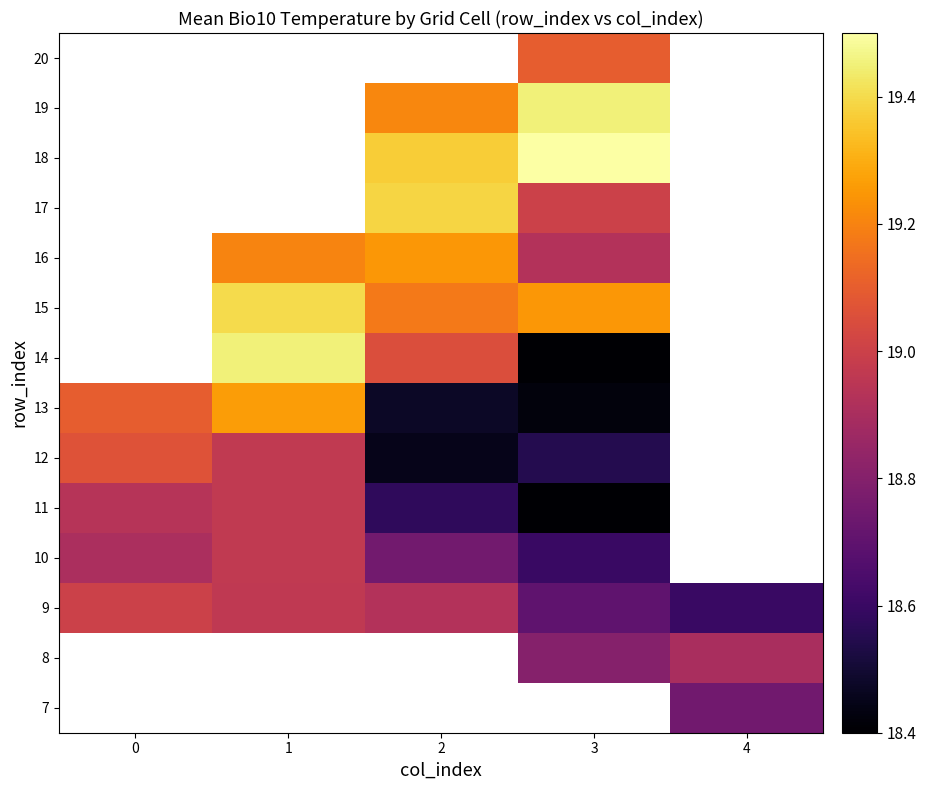

Is the value of 8 at 1 greater than the value of 19 at 3?

No